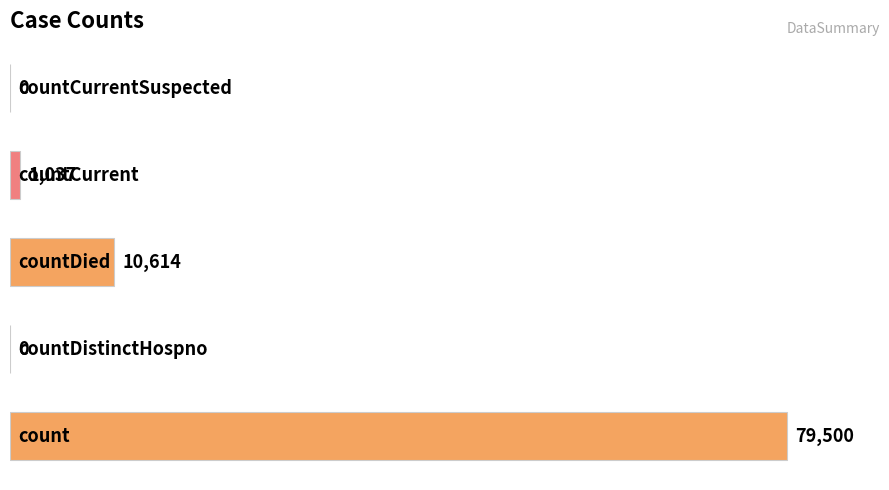

What is the sum of all values?

91151